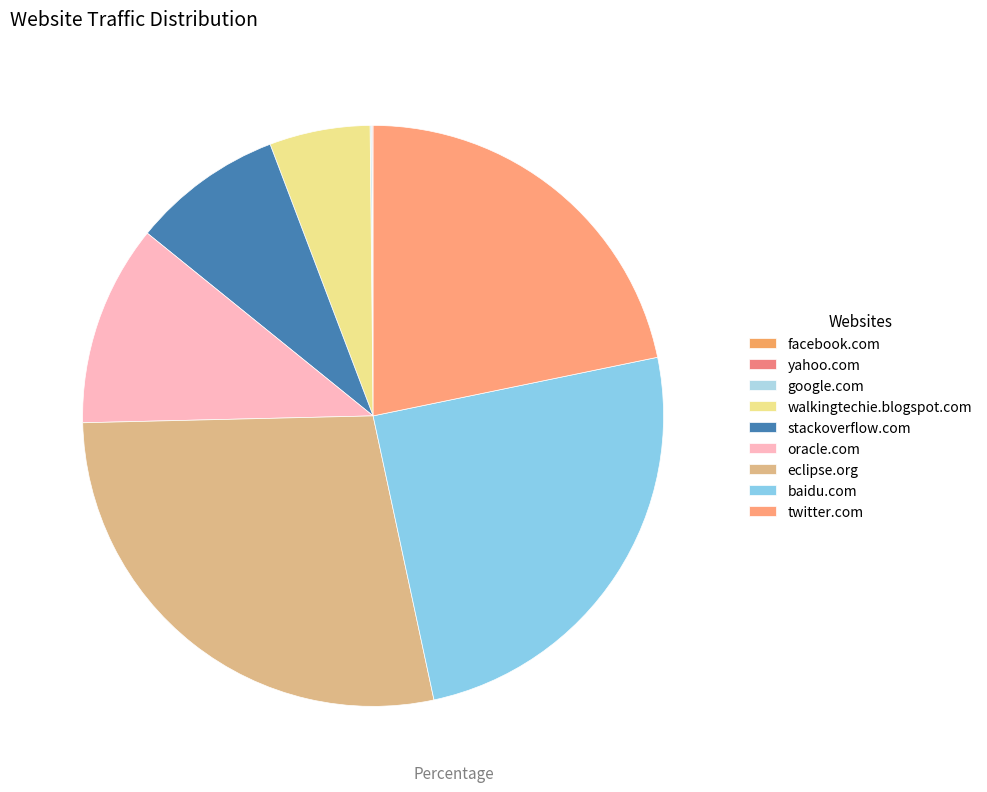

How many slices are in this pie chart?

9